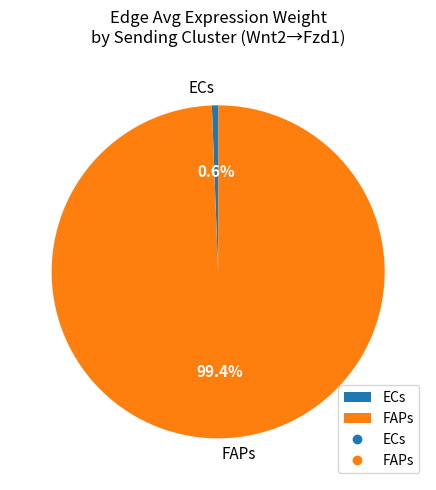

The FAPs slice represents 99% of the pie. True or false?

True